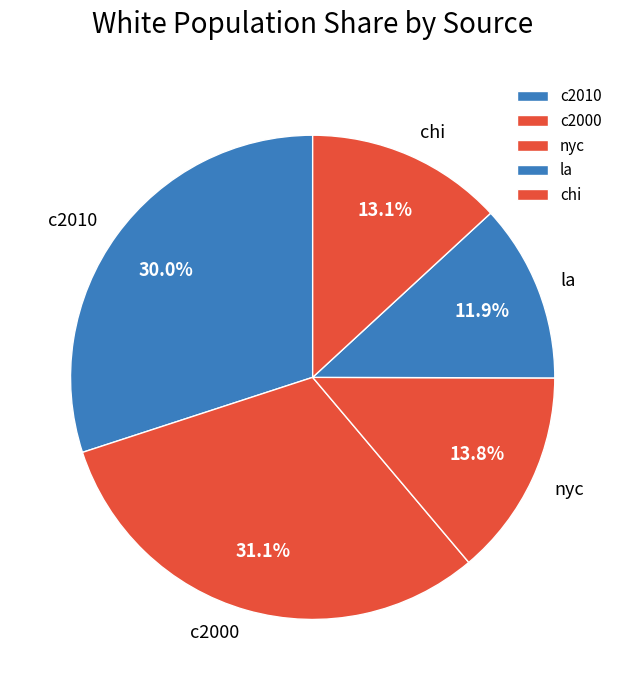

Which has a higher value, nyc or c2000?

c2000